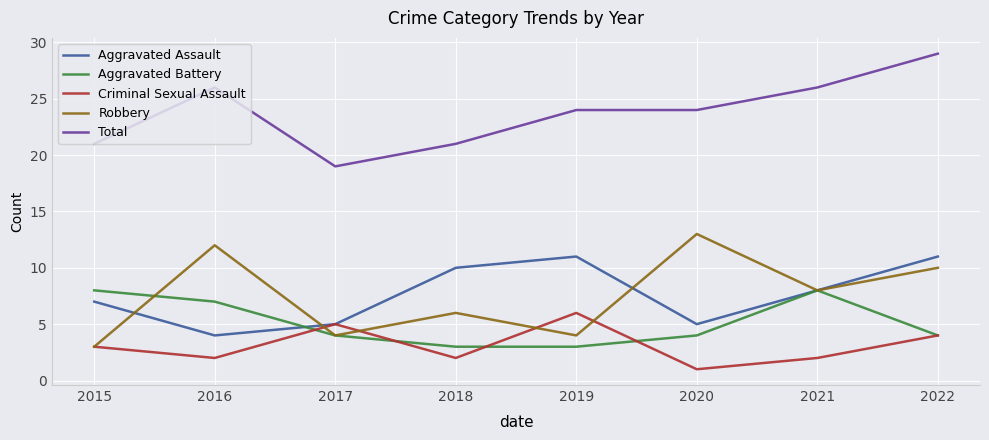

Is it true that Aggravated Assault equals 3 at 2017?

False